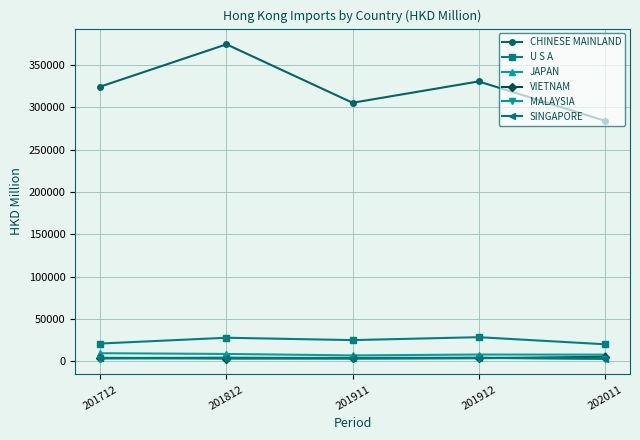

Which series has the largest range (max minus min)?

CHINESE MAINLAND